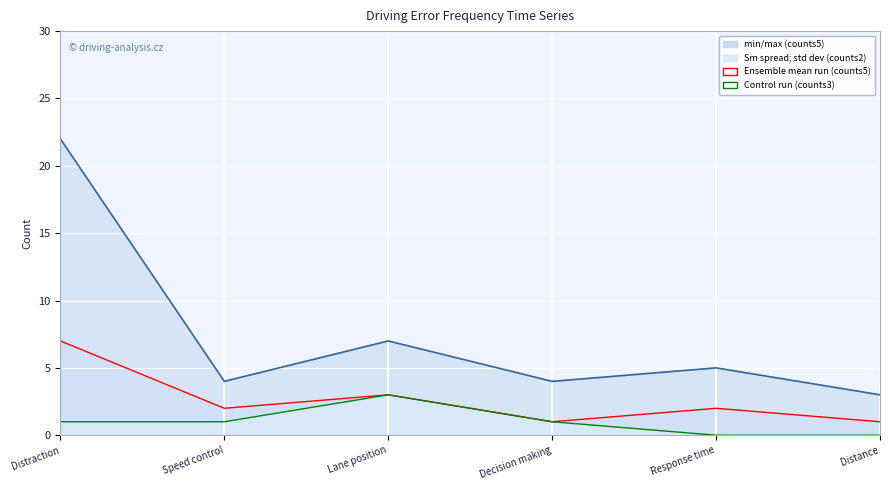

Reading right to left, list all the values displayed in this chart.

counts5 mean run: Distance=3	Response time=5	Decision making=4	Lane position=7	Speed control=4	Distraction=22
counts2 ensemble: Distance=1	Response time=2	Decision making=1	Lane position=3	Speed control=2	Distraction=7
counts3 control run: Distance=0	Response time=0	Decision making=1	Lane position=3	Speed control=1	Distraction=1